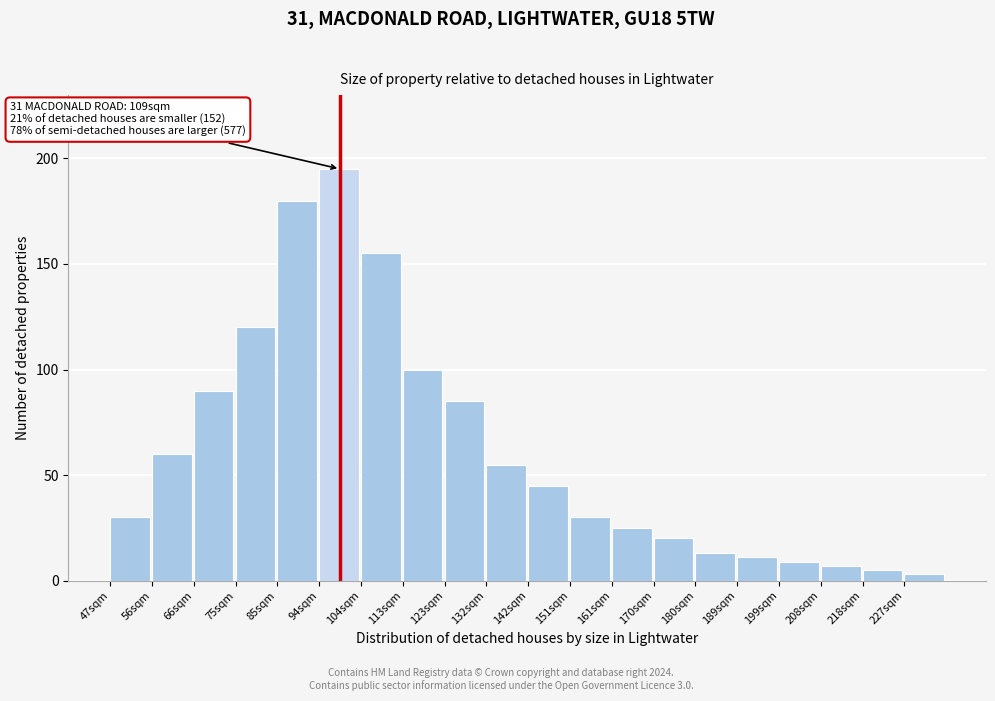

Reading left to right, extract all data points from this chart.

47sqm=30	56sqm=60	66sqm=90	75sqm=120	85sqm=180	94sqm=195	104sqm=155	113sqm=100	123sqm=85	132sqm=55	142sqm=45	151sqm=30	161sqm=25	170sqm=20	180sqm=13	189sqm=11	199sqm=9	208sqm=7	218sqm=5	227sqm=3